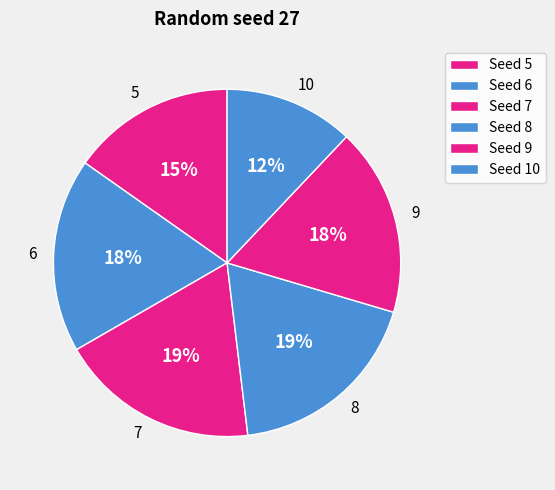

Is the sum of 8 and 9 greater than half?

No